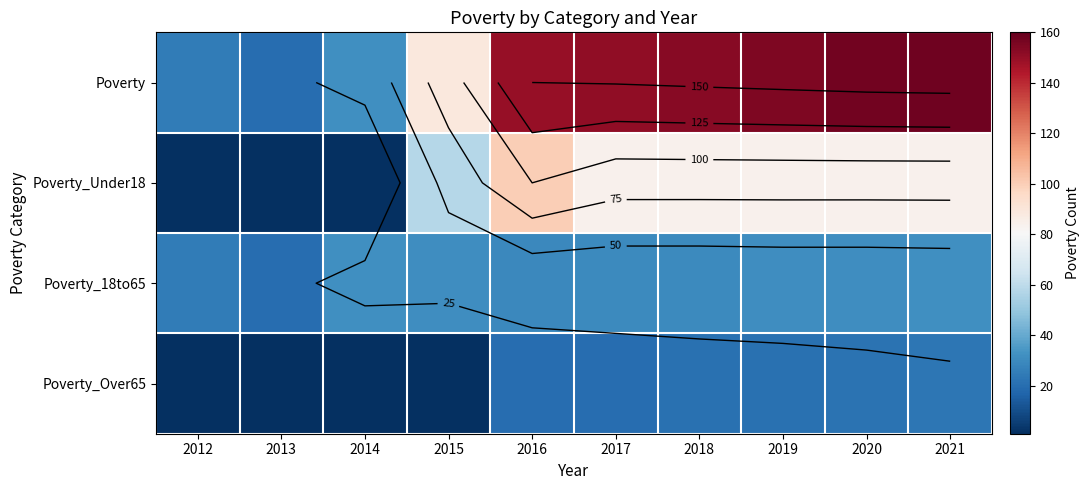

At which label does Poverty_Over65 first exceed 20?

2018